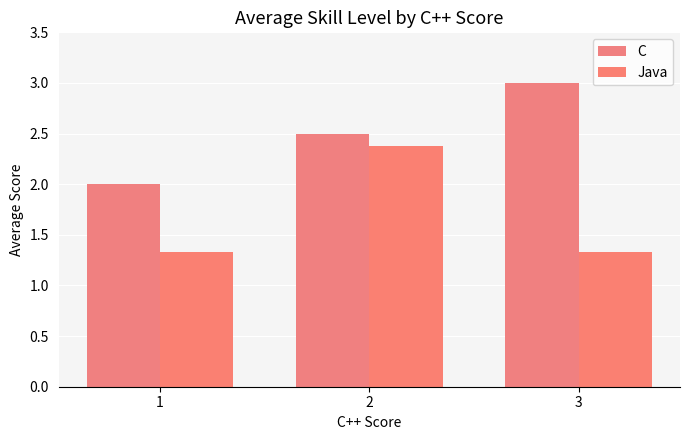

Which series has the largest total across all categories?

C